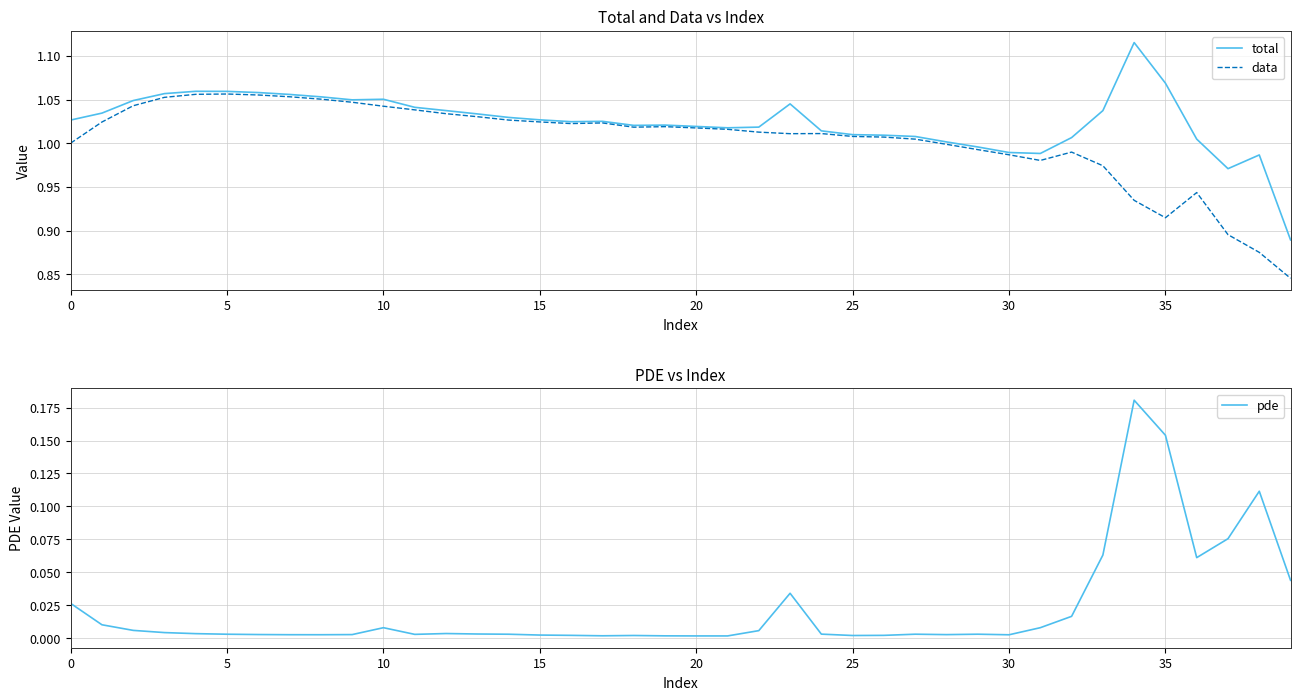

Reading left to right, transcribe all the data shown in this chart.

total: 1.0	1.0	1.0	1.1	1.1	1.1	1.1	1.1	1.1	1.0	1.1	1.0	1.0	1.0	1.0	1.0	1.0	1.0	1.0	1.0	1.0	1.0	1.0	1.0	1.0	1.0	1.0	1.0	1.0	1.0	1.0	1.0	1.0	1.0	1.1	1.1	1.0	1.0	1.0	0.9
data: 1.0	1.0	1.0	1.1	1.1	1.1	1.1	1.1	1.1	1.0	1.0	1.0	1.0	1.0	1.0	1.0	1.0	1.0	1.0	1.0	1.0	1.0	1.0	1.0	1.0	1.0	1.0	1.0	1.0	1.0	1.0	1.0	1.0	1.0	0.9	0.9	0.9	0.9	0.9	0.8
pde: 0.0	0.0	0.0	0.0	0.0	0.0	0.0	0.0	0.0	0.0	0.0	0.0	0.0	0.0	0.0	0.0	0.0	0.0	0.0	0.0	0.0	0.0	0.0	0.0	0.0	0.0	0.0	0.0	0.0	0.0	0.0	0.0	0.0	0.1	0.2	0.2	0.1	0.1	0.1	0.0